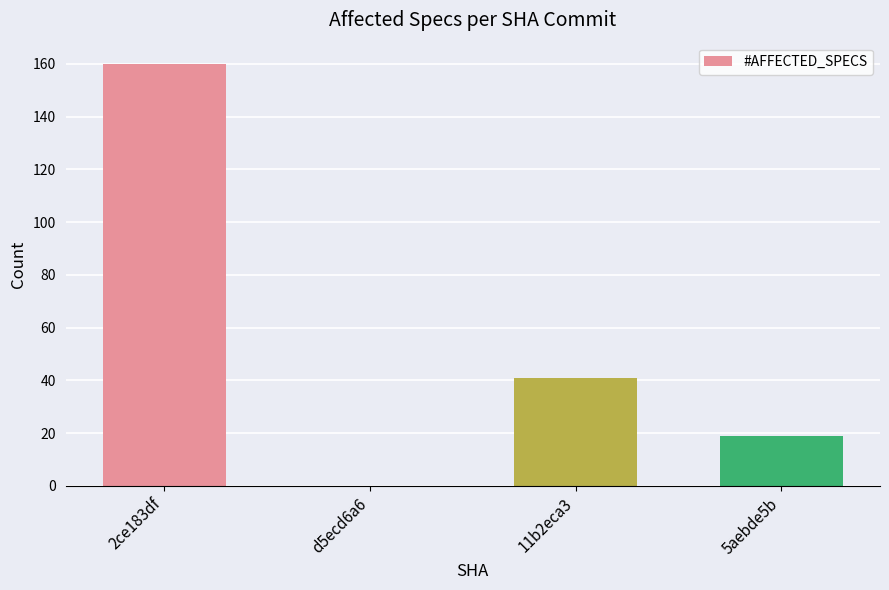

True or false: the data shows 19 at 5aebde5b.

True